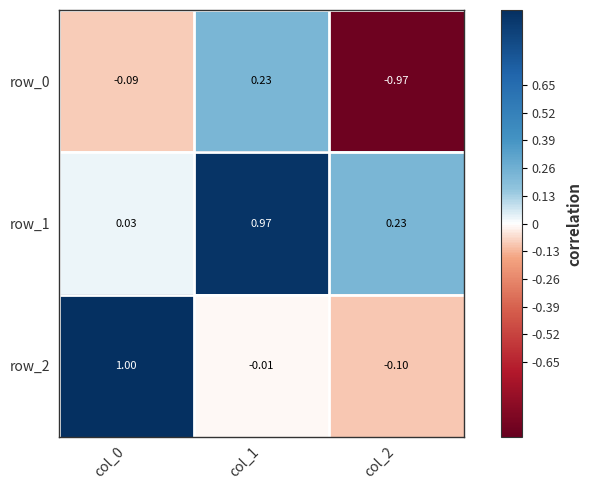

What is the sum of all row_0 values?

-0.8